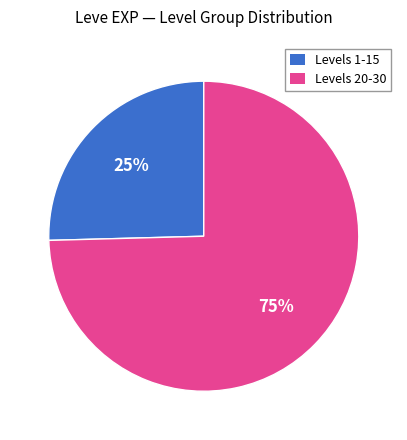

Count the number of slices in the pie.

2